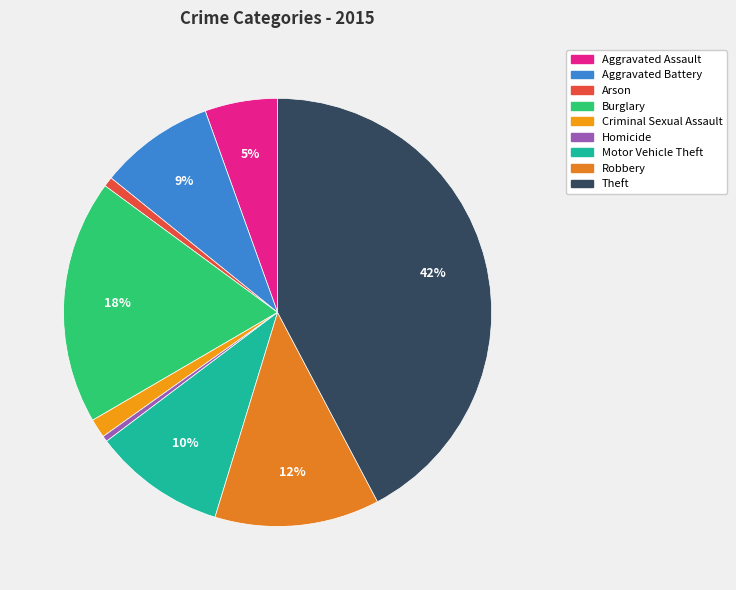

Count the number of slices in the pie.

9